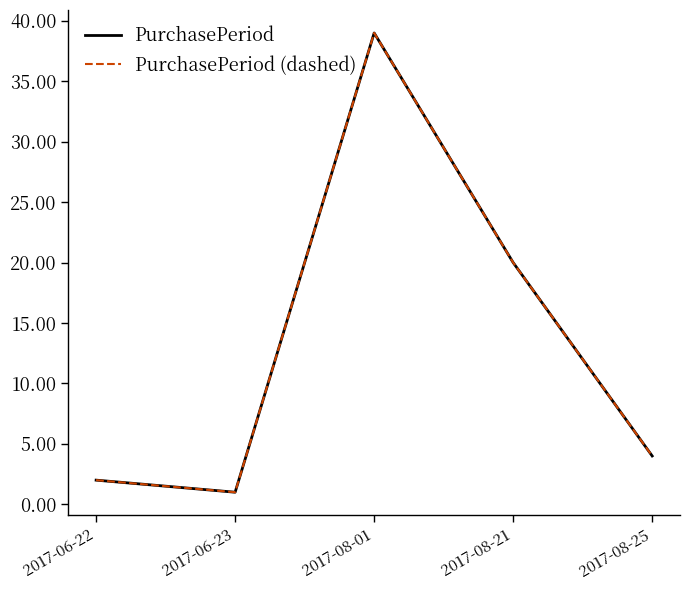

What is the label of the 1st point from the left?

2017-06-22